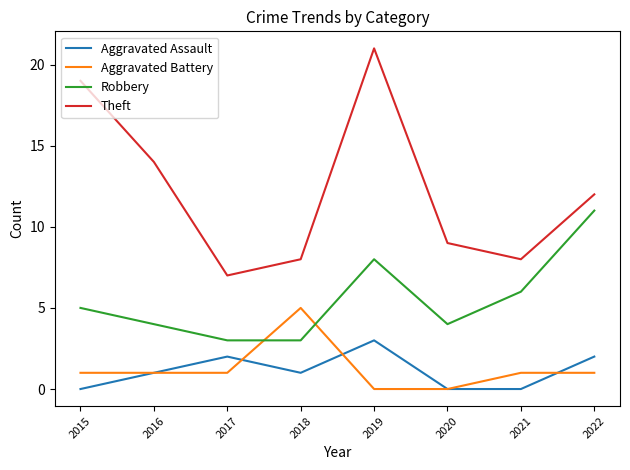

List the series in order of their peak value, lowest first.

Aggravated Assault, Aggravated Battery, Robbery, Theft